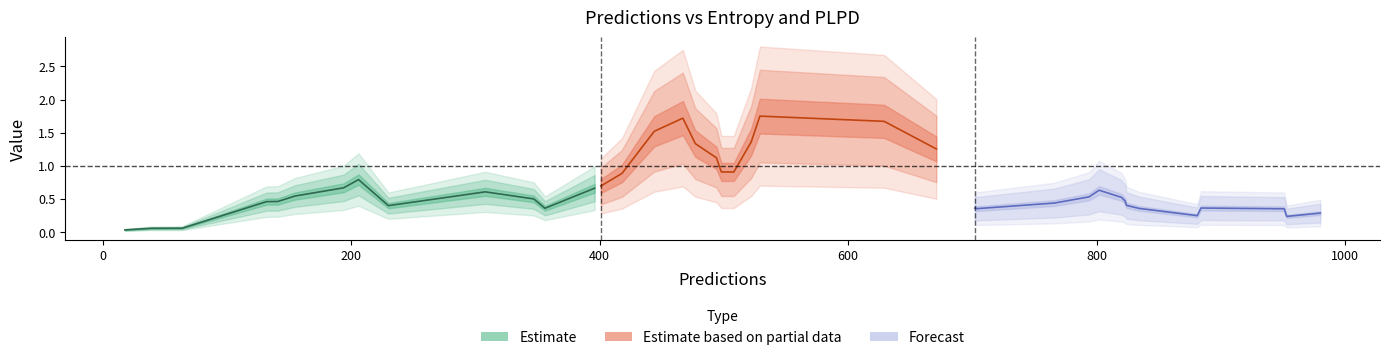

At which label is plpds closest to 0?

31